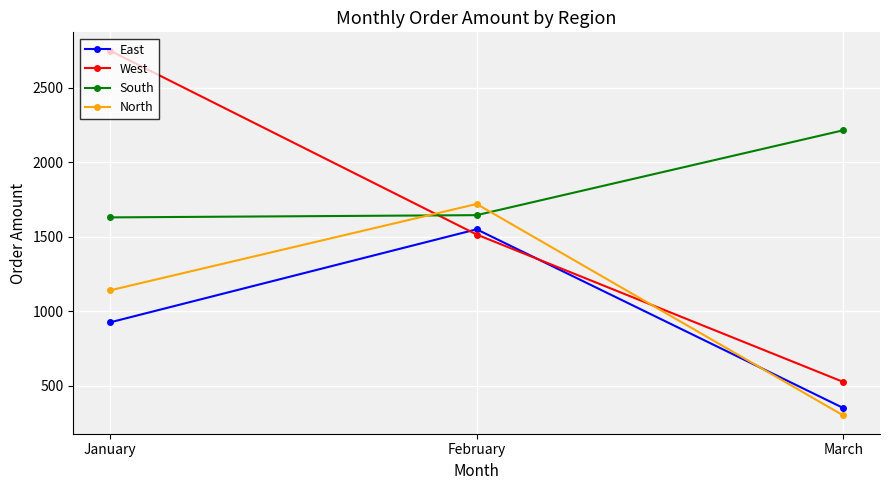

Rank the series at January from lowest to highest value.

East, North, South, West